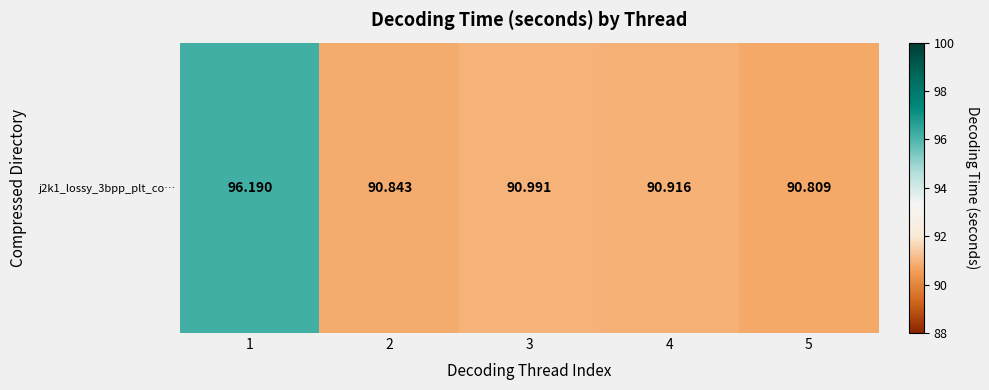

What is the ratio of the value at 1 to the value at 2?

1.1